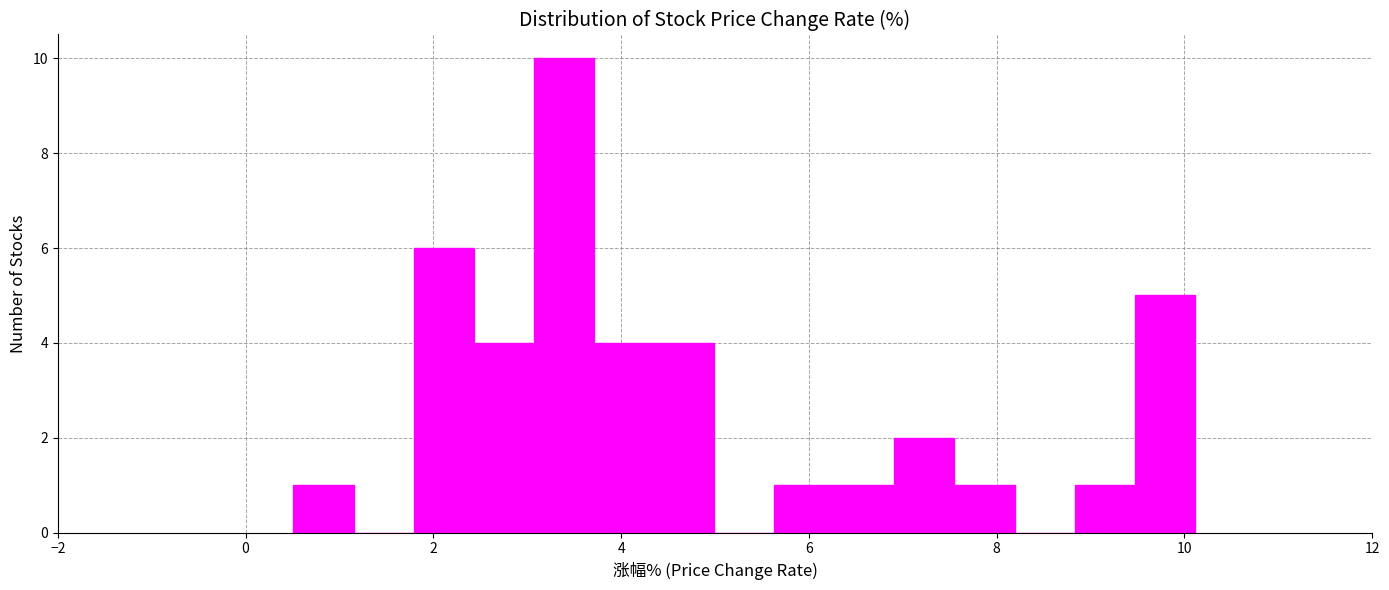

Read against the x-axis, roughly where is the centre of the tallest bar?

3.4